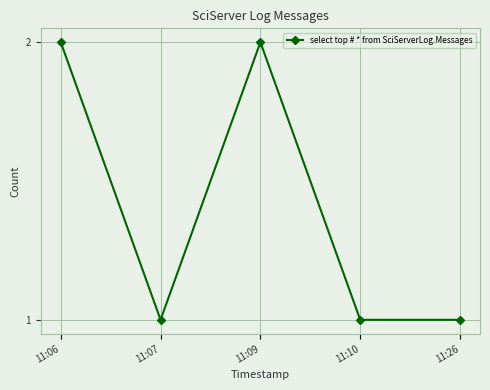

Does the chart display data point markers on the line(s)?

Yes